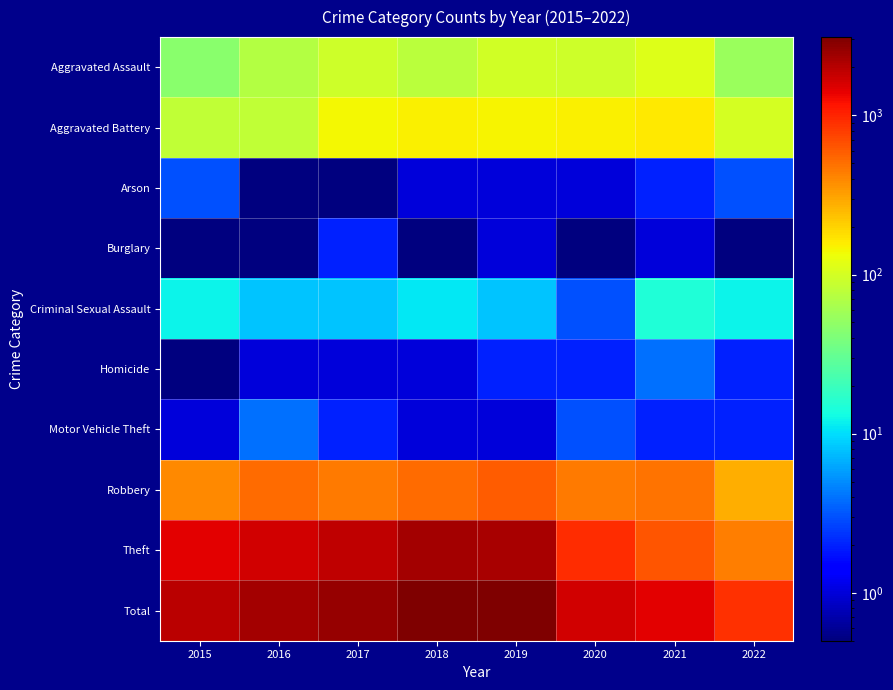

Reading left to right, extract all data points from this chart.

Aggravated Assault: 2015=46.0	2016=71.0	2017=95.0	2018=77.0	2019=98.0	2020=94.0	2021=110.0	2022=54.0
Aggravated Battery: 2015=82.0	2016=82.0	2017=142.0	2018=152.0	2019=148.0	2020=150.0	2021=163.0	2022=100.0
Arson: 2015=3.0	2016=0.1	2017=0.1	2018=1.0	2019=1.0	2020=1.0	2021=2.0	2022=3.0
Burglary: 2015=0.1	2016=0.1	2017=2.0	2018=0.1	2019=1.0	2020=0.1	2021=1.0	2022=0.1
Criminal Sexual Assault: 2015=12.0	2016=8.0	2017=8.0	2018=11.0	2019=8.0	2020=3.0	2021=15.0	2022=12.0
Homicide: 2015=0.1	2016=1.0	2017=1.0	2018=1.0	2019=2.0	2020=2.0	2021=4.0	2022=2.0
Motor Vehicle Theft: 2015=1.0	2016=4.0	2017=2.0	2018=1.0	2019=1.0	2020=3.0	2021=2.0	2022=2.0
Robbery: 2015=395.0	2016=510.0	2017=446.0	2018=519.0	2019=591.0	2020=450.0	2021=484.0	2022=281.0
Theft: 2015=1429.0	2016=1676.0	2017=1896.0	2018=2341.0	2019=2230.0	2020=930.0	2021=642.0	2022=439.0
Total: 2015=1968.0	2016=2352.0	2017=2592.0	2018=3103.0	2019=3080.0	2020=1633.0	2021=1423.0	2022=893.0